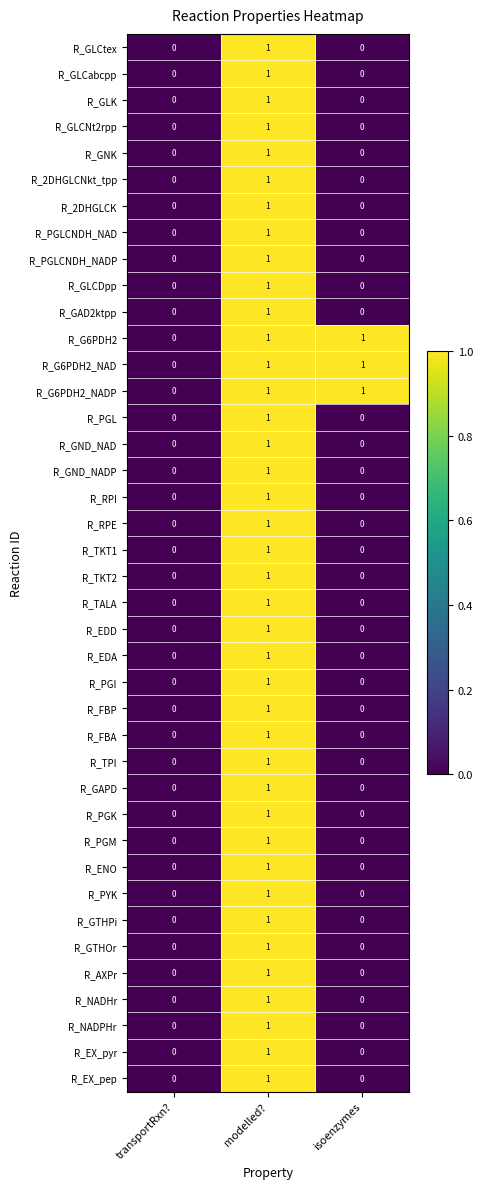

Count the R_PGI values in the range 0 to 1.

3